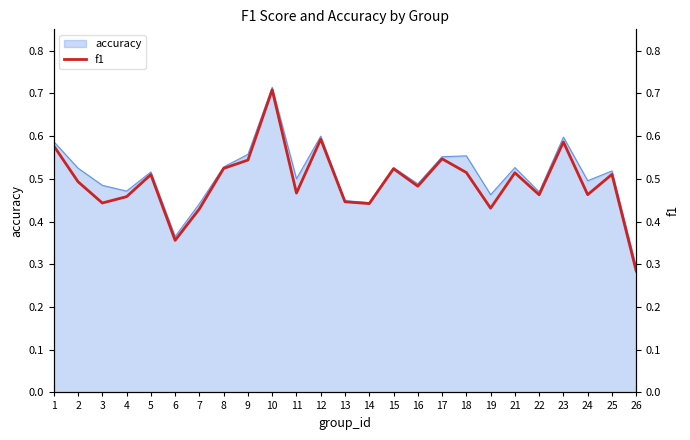

What is the minimum value for accuracy?

0.3